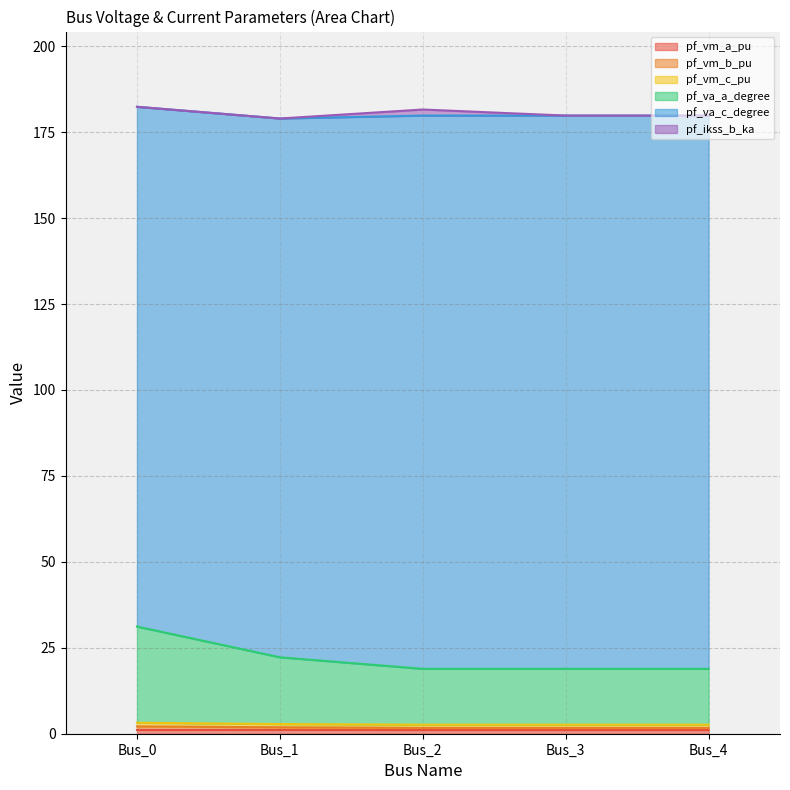

Is the value of pf_vm_a_pu at Bus_0 greater than the value of pf_vm_c_pu at Bus_3?

No